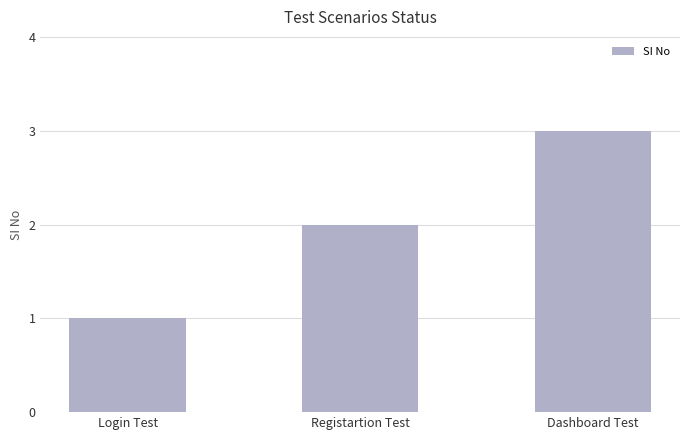

Does the chart contain stacked bars?

No